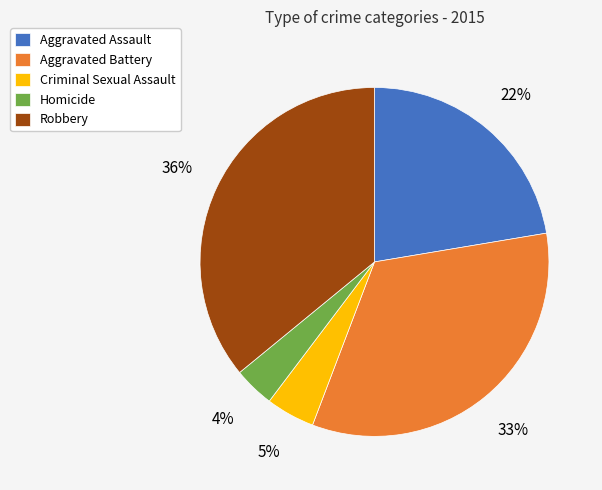

To the nearest percent, what is the difference between the Aggravated Battery and Aggravated Assault slice percentages?

11%